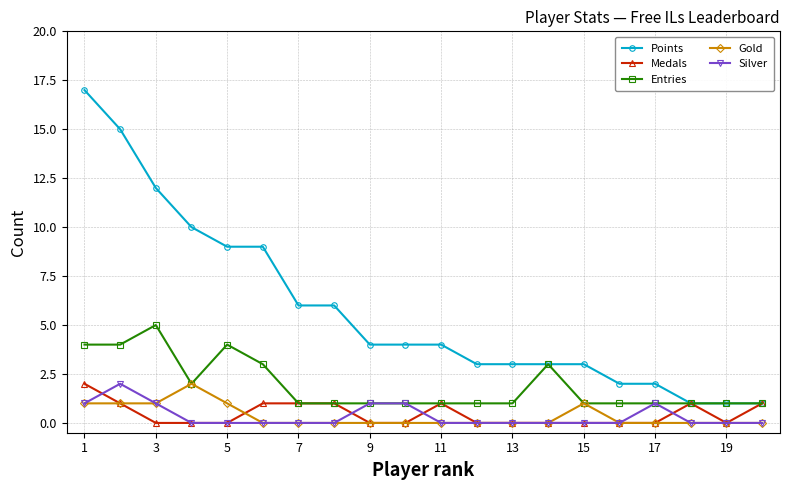

How many Gold values are between 0 and 1?

19